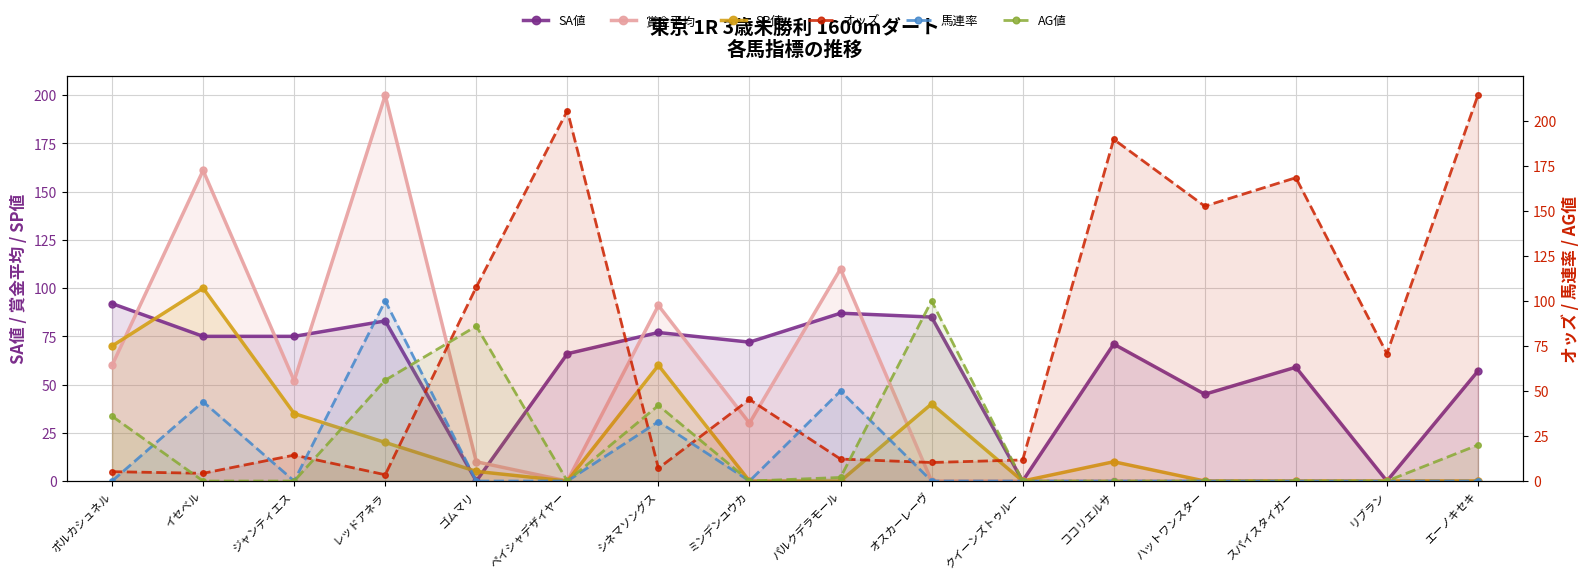

True or false: SA値 and 馬連率 cross at least once.

True